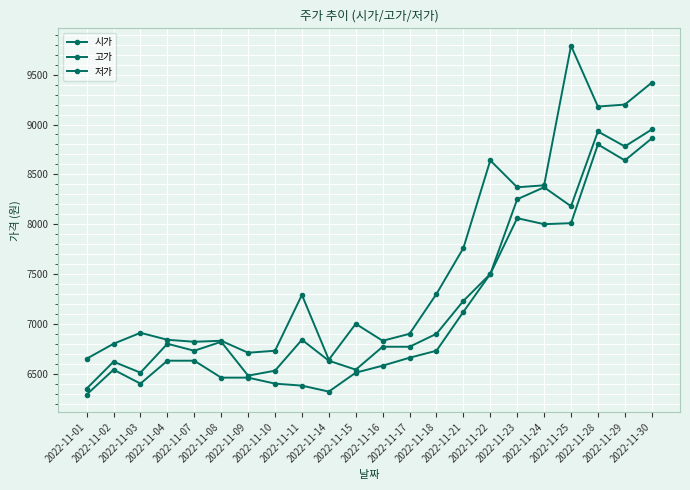

Reading left to right, what are all the values shown in this chart?

시가: 2022-11-01=6350	2022-11-02=6620	2022-11-03=6510	2022-11-04=6800	2022-11-07=6730	2022-11-08=6820	2022-11-09=6480	2022-11-10=6530	2022-11-11=6840	2022-11-14=6630	2022-11-15=6540	2022-11-16=6770	2022-11-17=6770	2022-11-18=6900	2022-11-21=7230	2022-11-22=7500	2022-11-23=8250	2022-11-24=8370	2022-11-25=8180	2022-11-28=8930	2022-11-29=8780	2022-11-30=8950
고가: 2022-11-01=6650	2022-11-02=6800	2022-11-03=6910	2022-11-04=6840	2022-11-07=6820	2022-11-08=6830	2022-11-09=6710	2022-11-10=6730	2022-11-11=7290	2022-11-14=6640	2022-11-15=7000	2022-11-16=6830	2022-11-17=6900	2022-11-18=7300	2022-11-21=7760	2022-11-22=8640	2022-11-23=8370	2022-11-24=8390	2022-11-25=9790	2022-11-28=9180	2022-11-29=9200	2022-11-30=9420
저가: 2022-11-01=6290	2022-11-02=6540	2022-11-03=6400	2022-11-04=6630	2022-11-07=6630	2022-11-08=6460	2022-11-09=6460	2022-11-10=6400	2022-11-11=6380	2022-11-14=6320	2022-11-15=6510	2022-11-16=6580	2022-11-17=6660	2022-11-18=6730	2022-11-21=7120	2022-11-22=7500	2022-11-23=8060	2022-11-24=8000	2022-11-25=8010	2022-11-28=8800	2022-11-29=8640	2022-11-30=8860